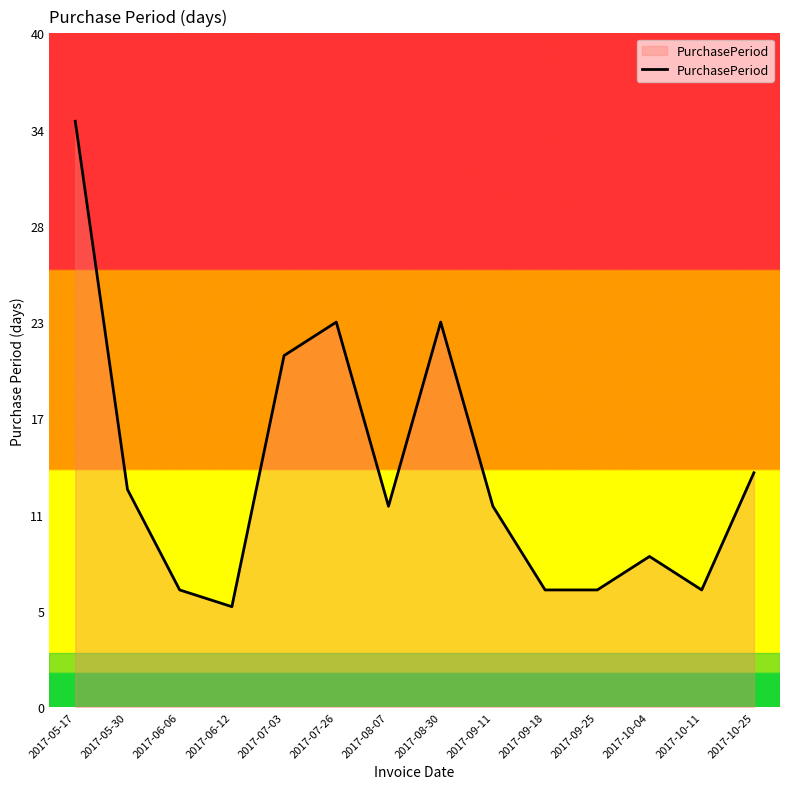

The chart shows a value of 3 at 2017-10-11. True or false?

False